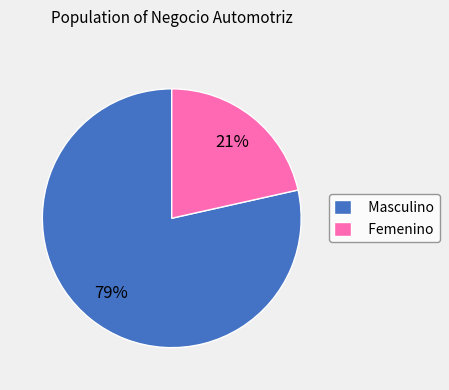

Rank the categories by value from highest to lowest.

Masculino, Femenino